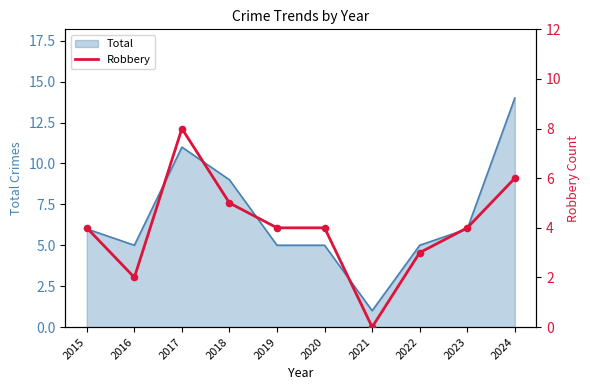

Which has a higher value, 2020 or 2021?

2020